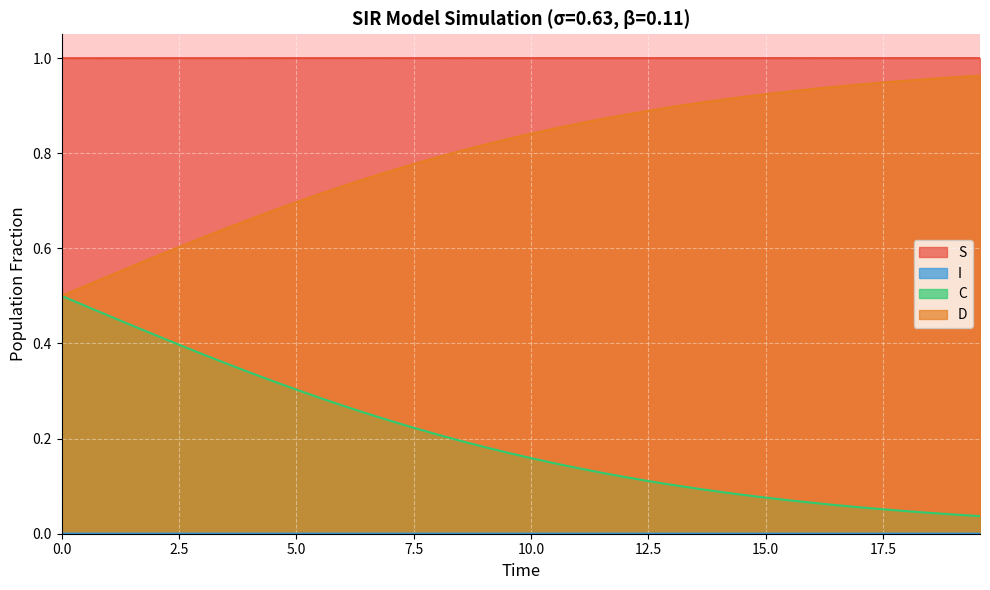

Does the chart display data point markers on the line(s)?

No